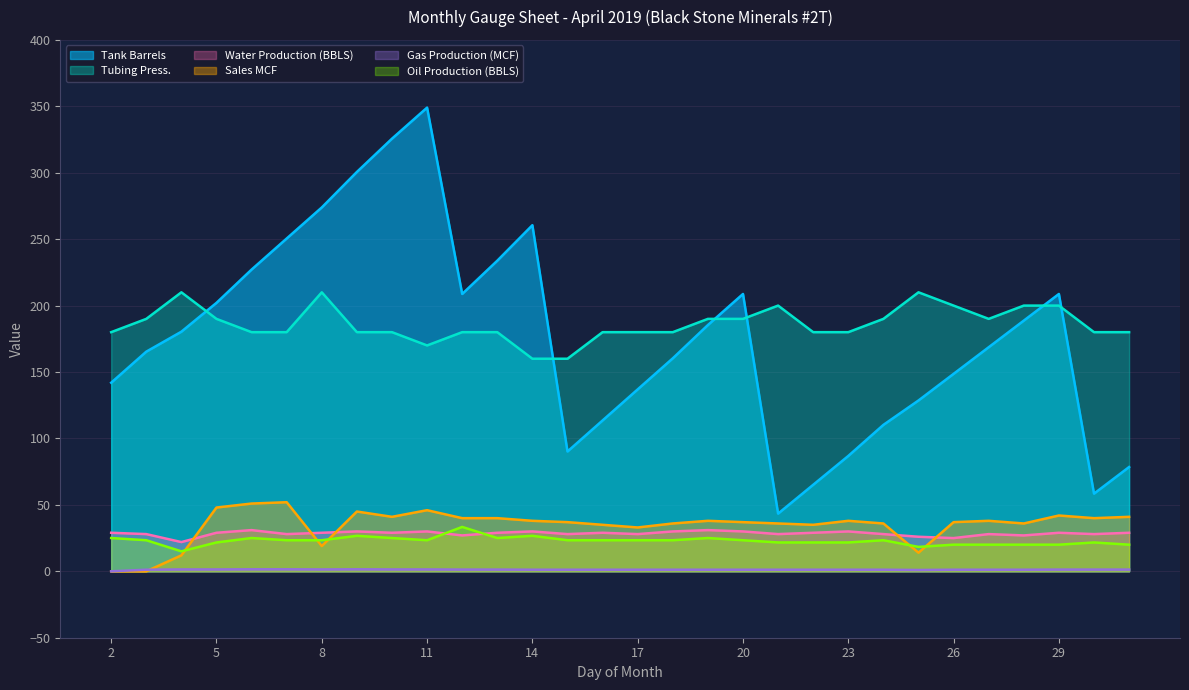

What value does the Gas Production (MCF) series have at 6?

1.5